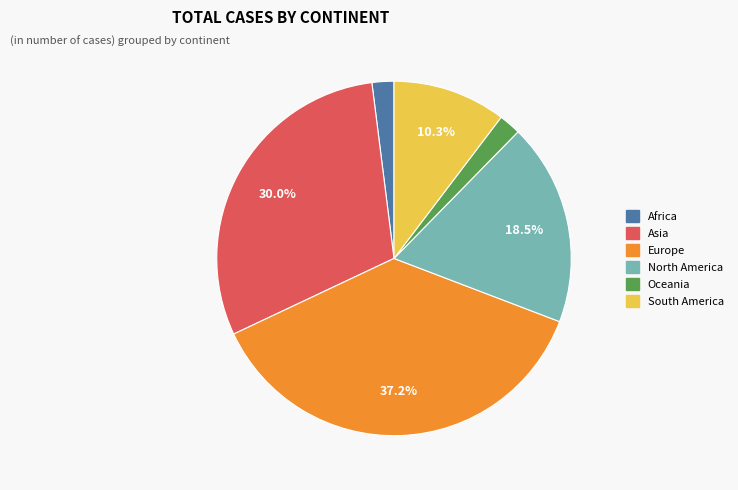

Which category has the biggest portion of the pie?

Europe